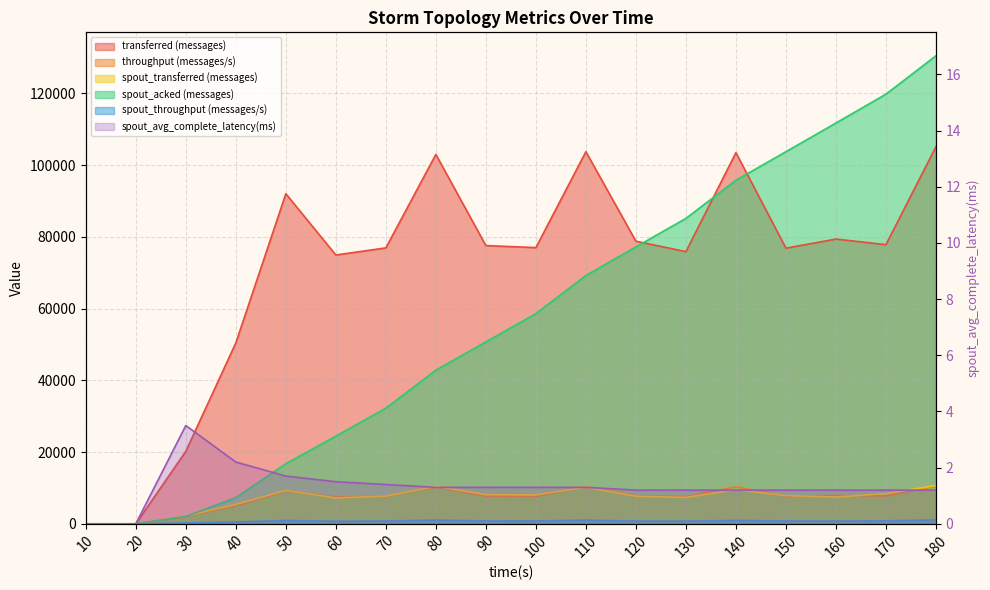

What is the value of the throughput (messages/s) point at the 10th from the left?

7690.0